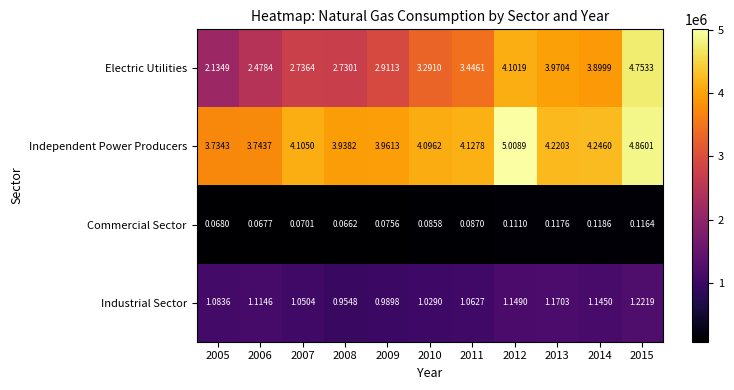

List the series in order of their overall mean, highest first.

Independent Power Producers, Electric Utilities, Industrial Sector, Commercial Sector